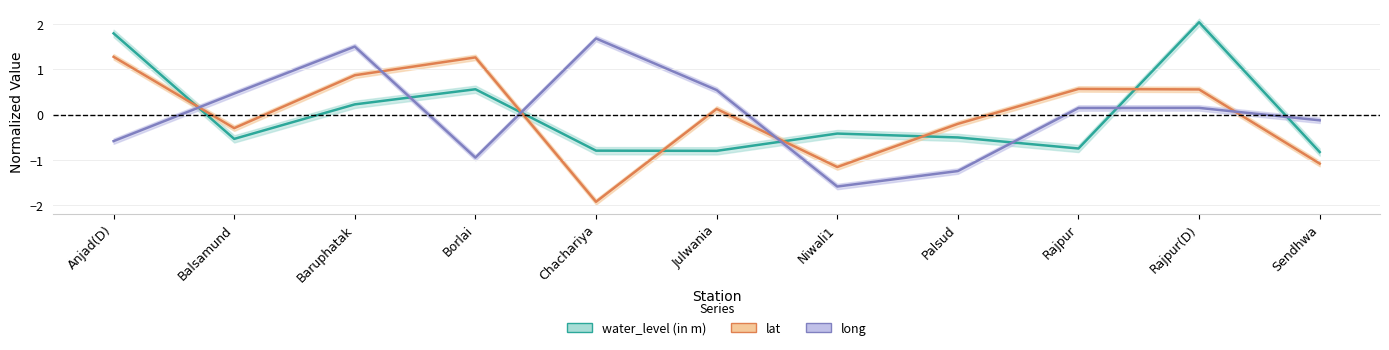

What is the total value across all series at Sendhwa?

-2.0